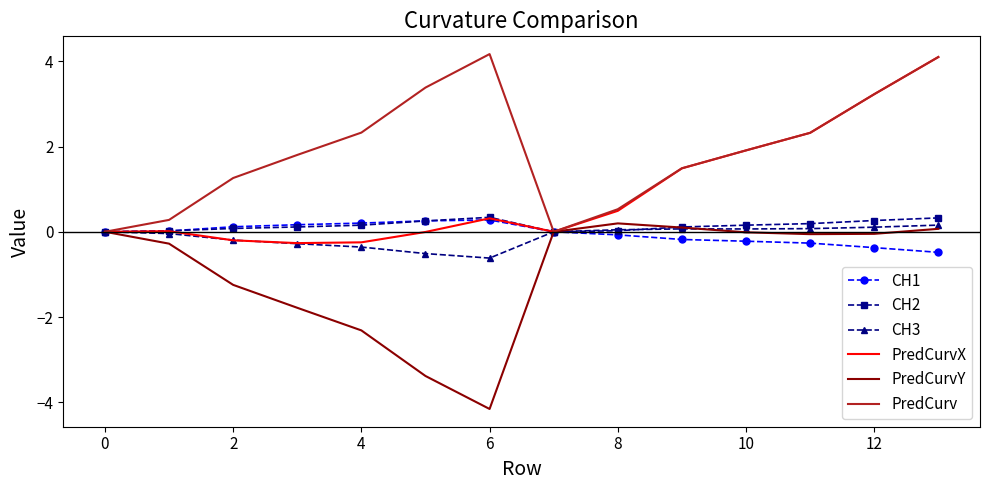

What is the lowest value of the CH3 series?

-0.6